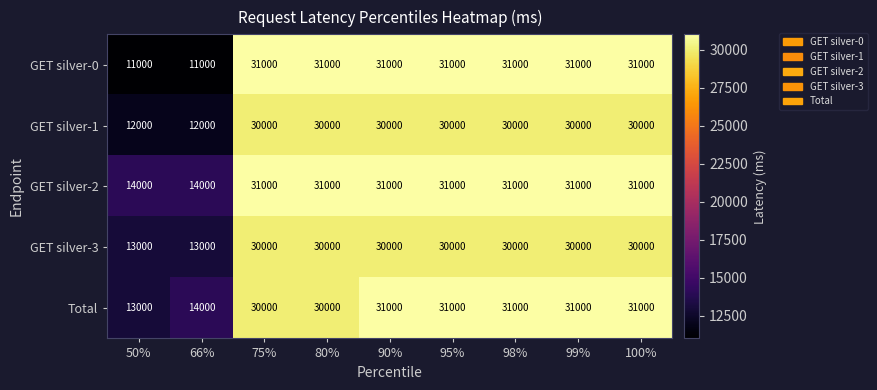

The value of GET silver-3 at 100% is 11301. True or false?

False